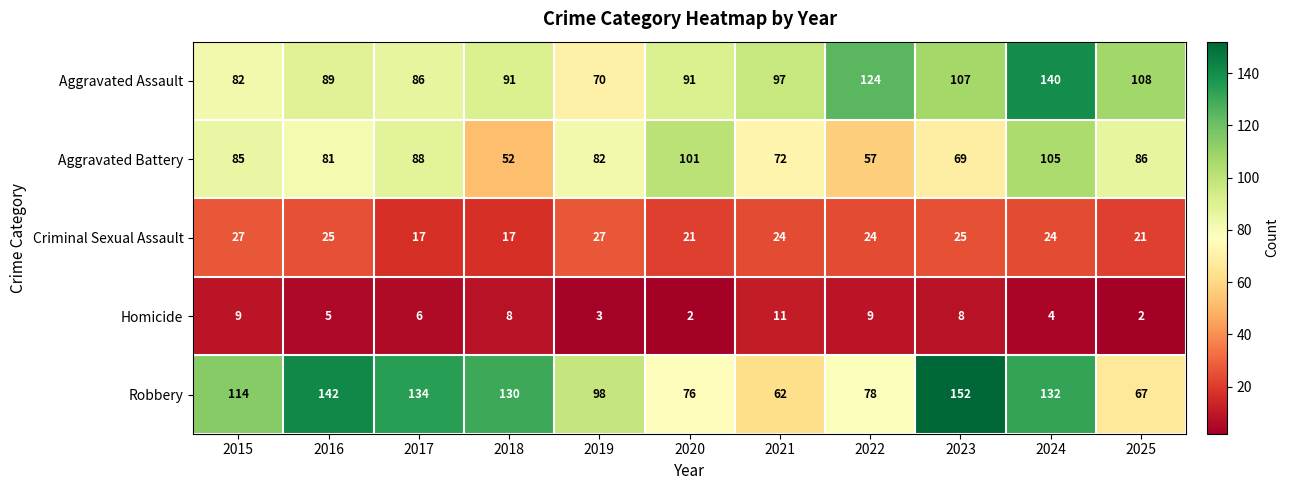

Which series changed the most between 2015 and 2025?

Robbery